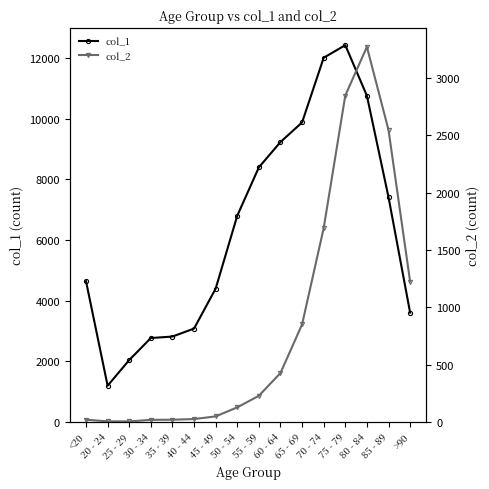

List the labels in order of col_2 value, largest first.

80 - 84, 75 - 79, 85 - 89, 70 - 74, >90, 65 - 69, 60 - 64, 55 - 59, 50 - 54, 45 - 49, 40 - 44, <20, 35 - 39, 30 - 34, 20 - 24, 25 - 29